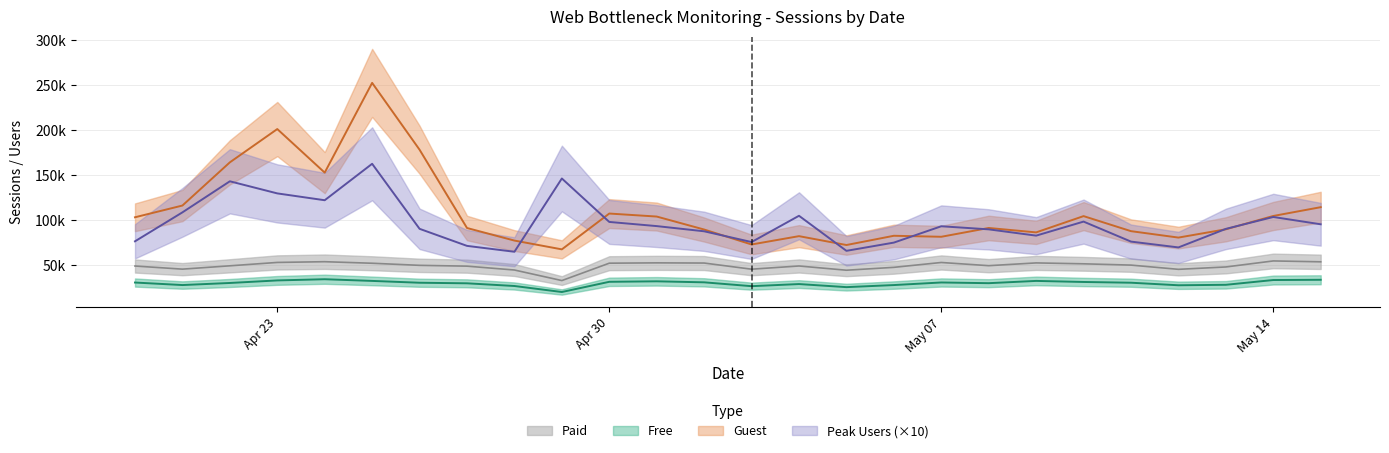

Rank the categories by Paid value from highest to lowest.

2001-05-14, 2001-04-24, 2001-05-15, 2001-04-23, 2001-05-07, 2001-05-01, 2001-05-09, 2001-05-02, 2001-04-30, 2001-04-25, 2001-05-10, 2001-05-11, 2001-04-26, 2001-05-08, 2001-04-22, 2001-05-04, 2001-04-20, 2001-04-27, 2001-05-13, 2001-05-06, 2001-04-21, 2001-05-03, 2001-05-12, 2001-04-28, 2001-05-05, 2001-04-29